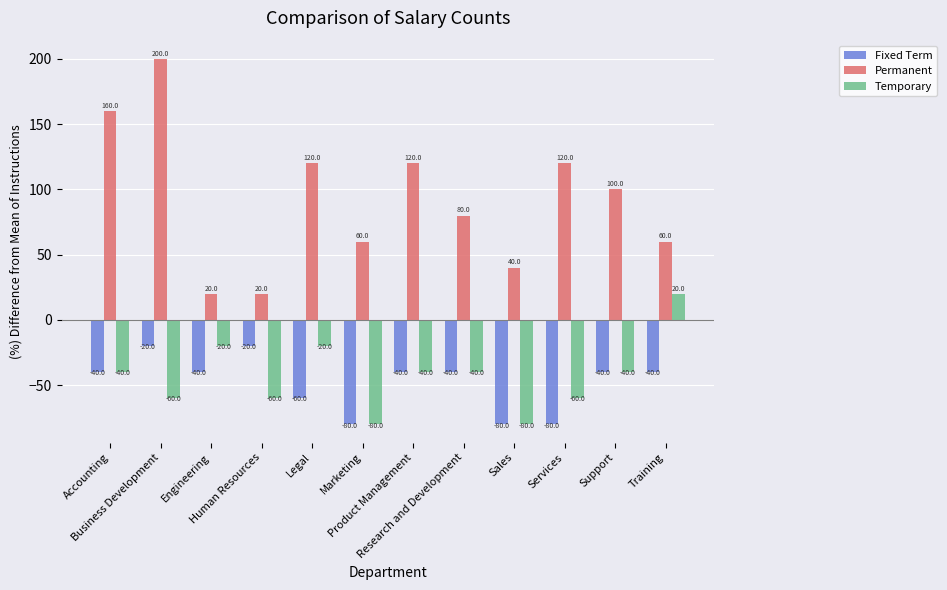

What is the difference between the Permanent values at Product Management and Human Resources?

100